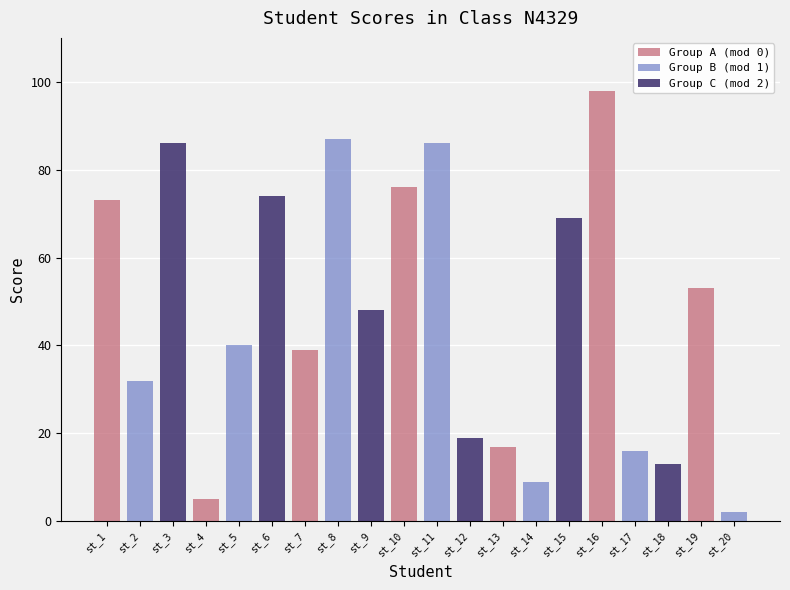

True or false: Group B (mod 1) has a value of 24 at st_5.

False